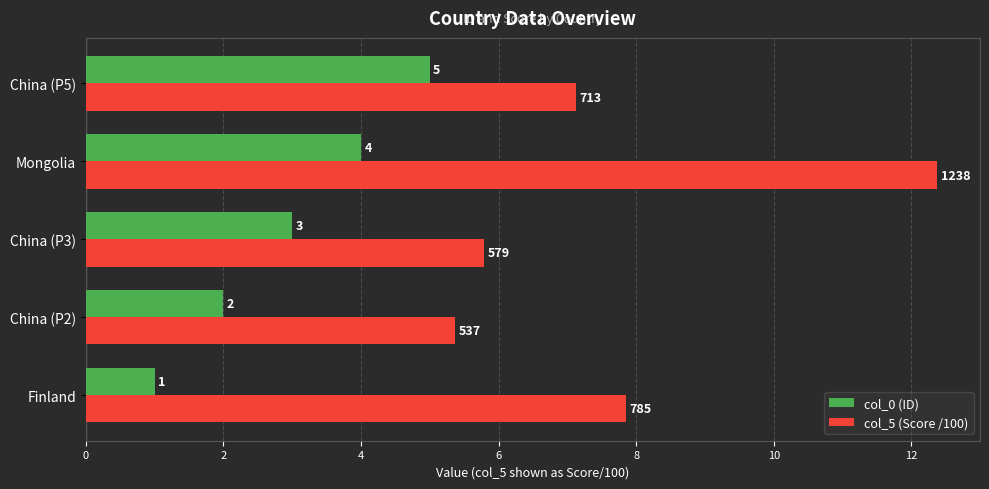

Which series has the largest total across all categories?

col_5 (Score /100)